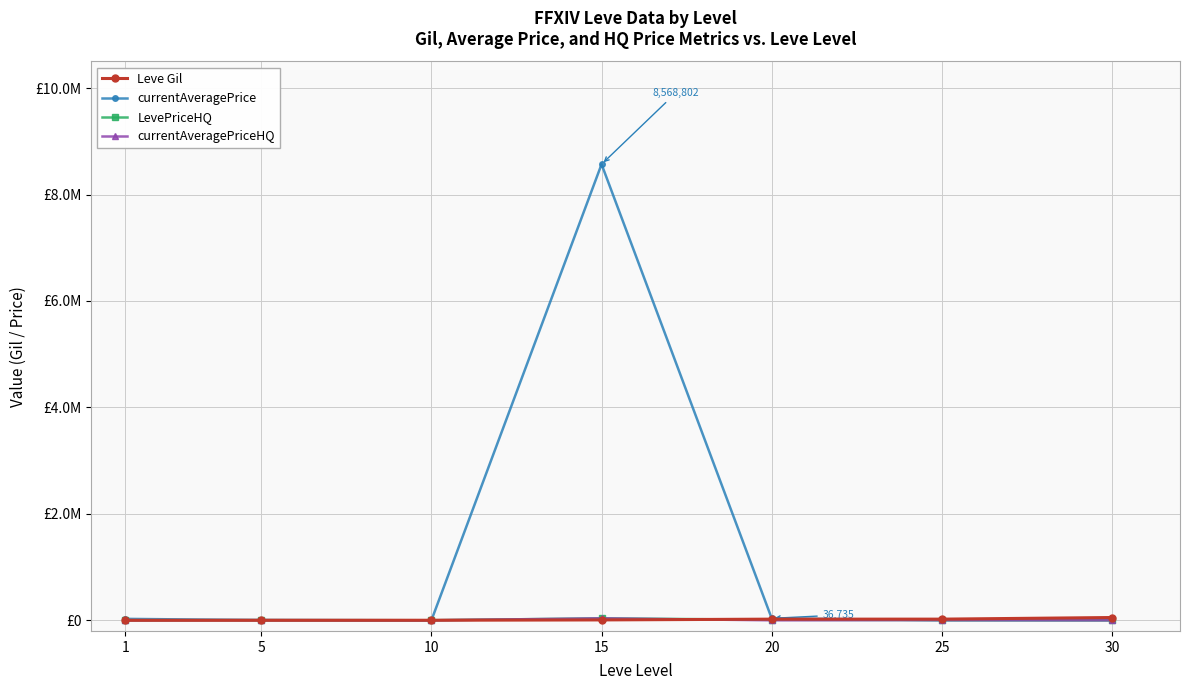

Where do currentAveragePrice and currentAveragePriceHQ first cross each other?

1 and 5